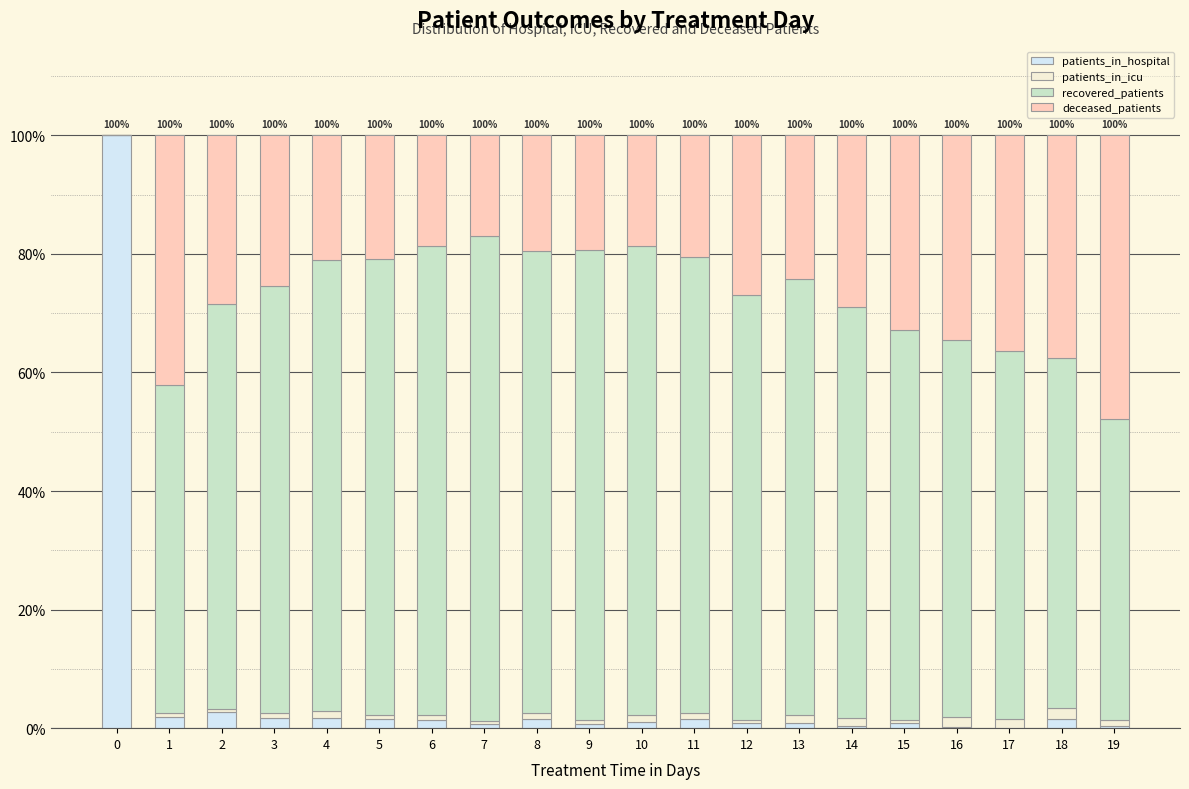

What are all the series names shown in the legend?

patients_in_hospital, patients_in_icu, recovered_patients, deceased_patients